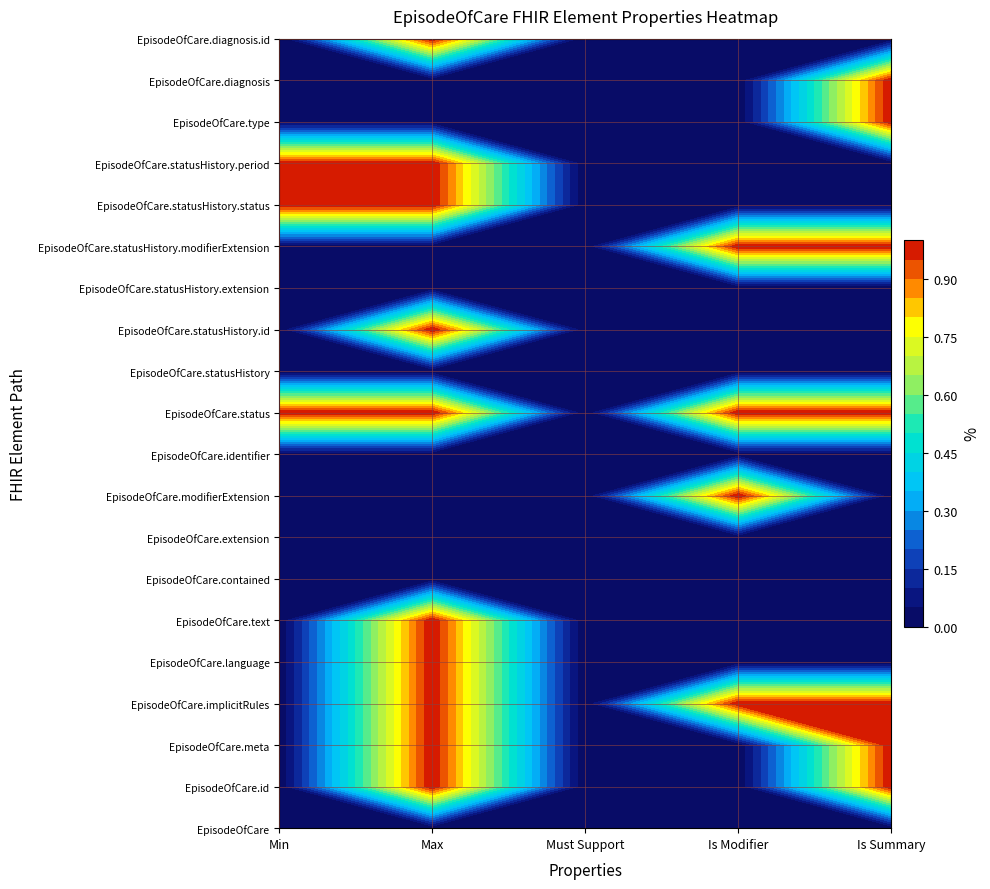

What is the spread (max minus min) of values at 0?

1